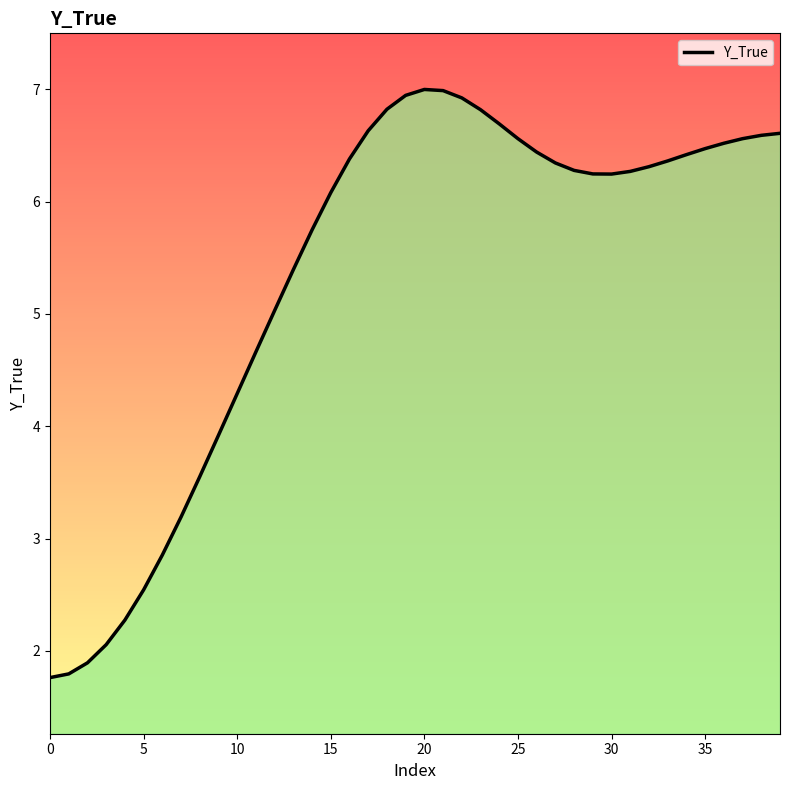

What is the difference between the maximum and minimum values?

5.2